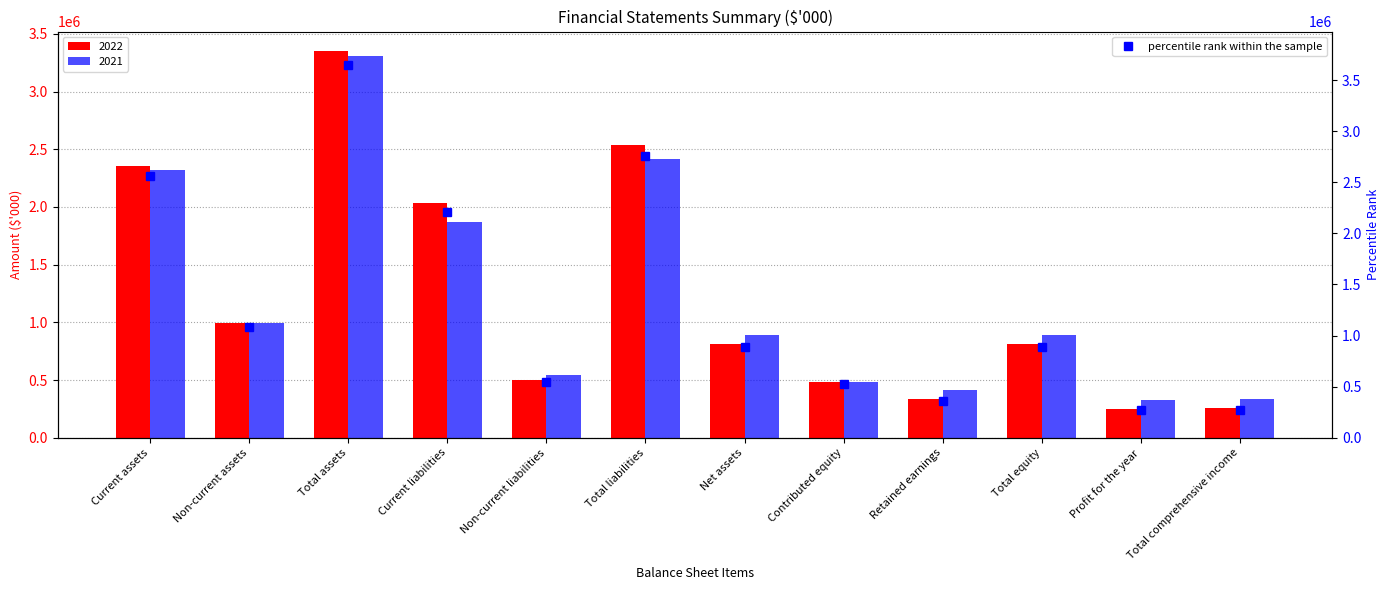

What is the label of the 8th bar from the right?

Non-current liabilities